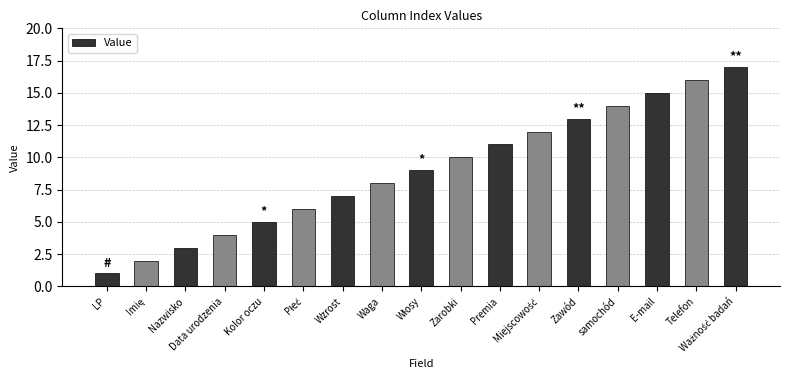

Reading left to right, what are all the values shown in this chart?

1	2	3	4	5	6	7	8	9	10	11	12	13	14	15	16	17